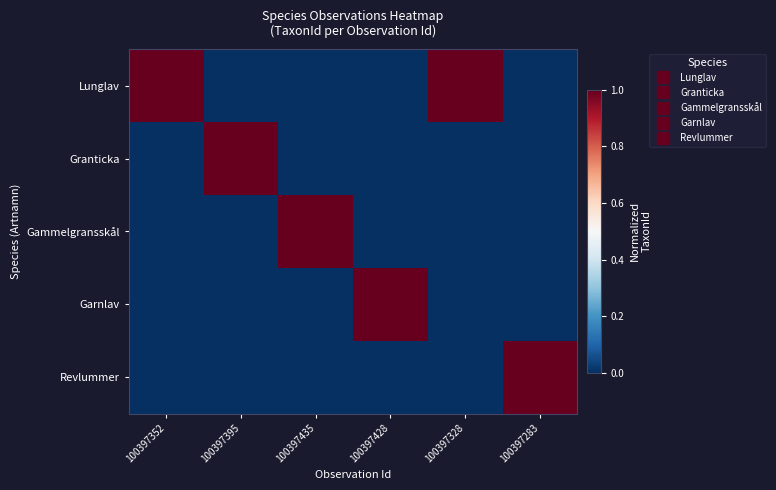

Reading left to right, list all the values displayed in this chart.

Lunglav: 100397352=1	100397395=0	100397435=0	100397428=0	100397328=1	100397283=0
Granticka: 100397352=0	100397395=1	100397435=0	100397428=0	100397328=0	100397283=0
Gammelgransskål: 100397352=0	100397395=0	100397435=1	100397428=0	100397328=0	100397283=0
Garnlav: 100397352=0	100397395=0	100397435=0	100397428=1	100397328=0	100397283=0
Revlummer: 100397352=0	100397395=0	100397435=0	100397428=0	100397328=0	100397283=1